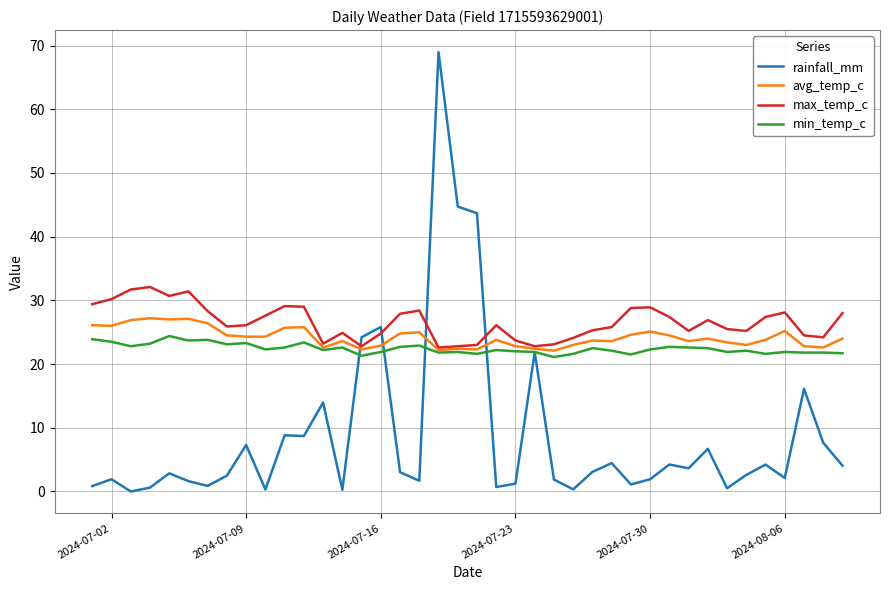

Which series has the largest range (max minus min)?

rainfall_mm